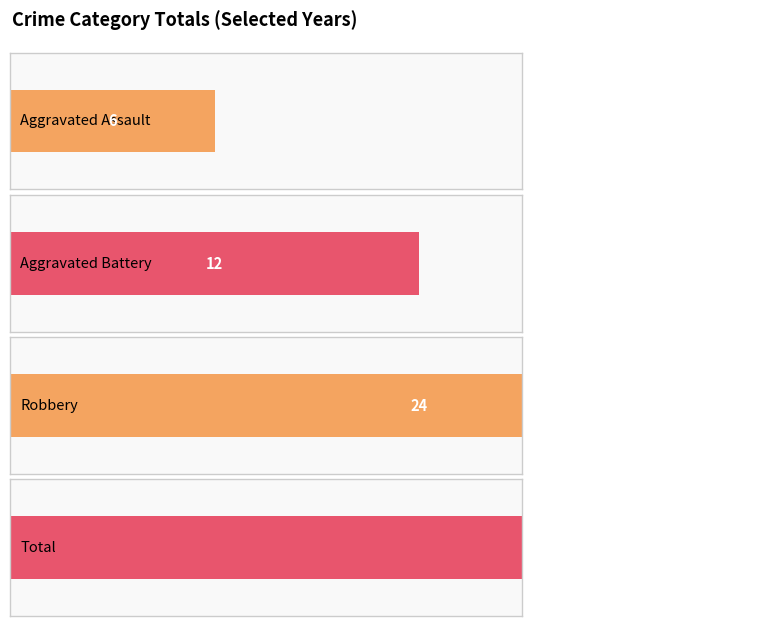

What is the difference between the maximum and minimum values in the Aggravated Assault series?

2